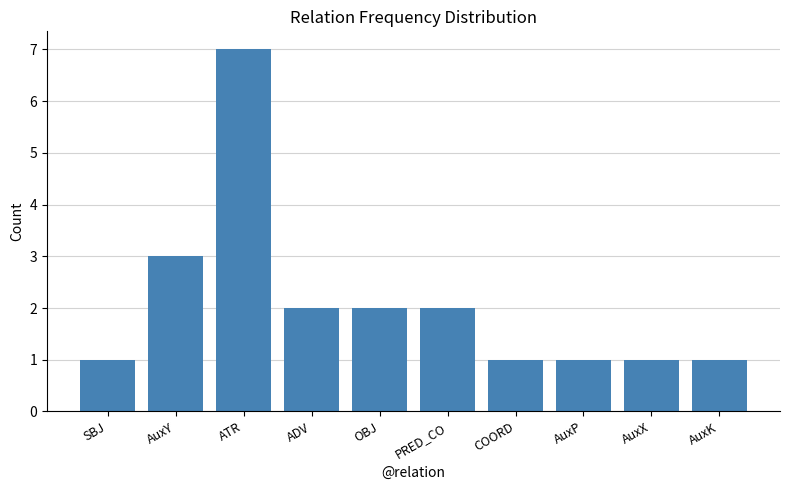

What is the difference between the maximum and minimum values?

6